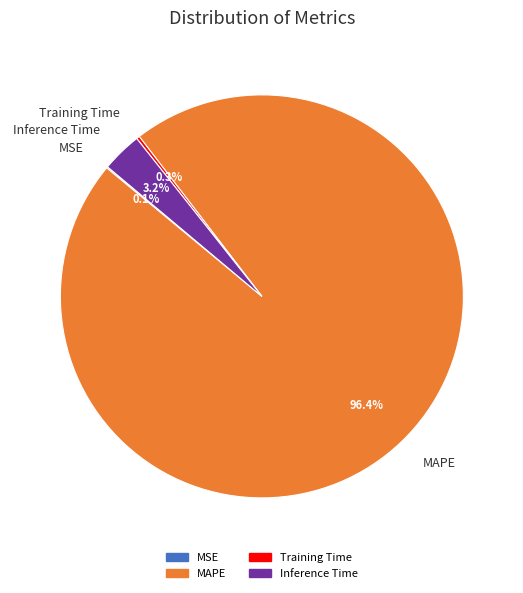

Does MAPE account for over 50% of the chart?

Yes